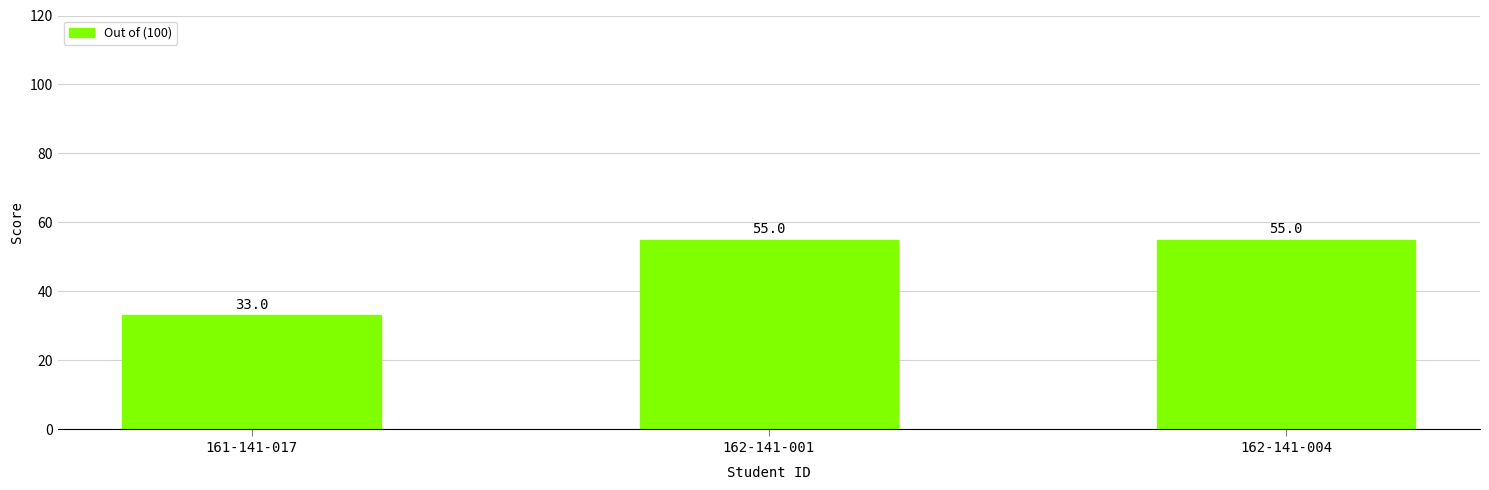

What is the label of the 2nd bar from the left?

162-141-001